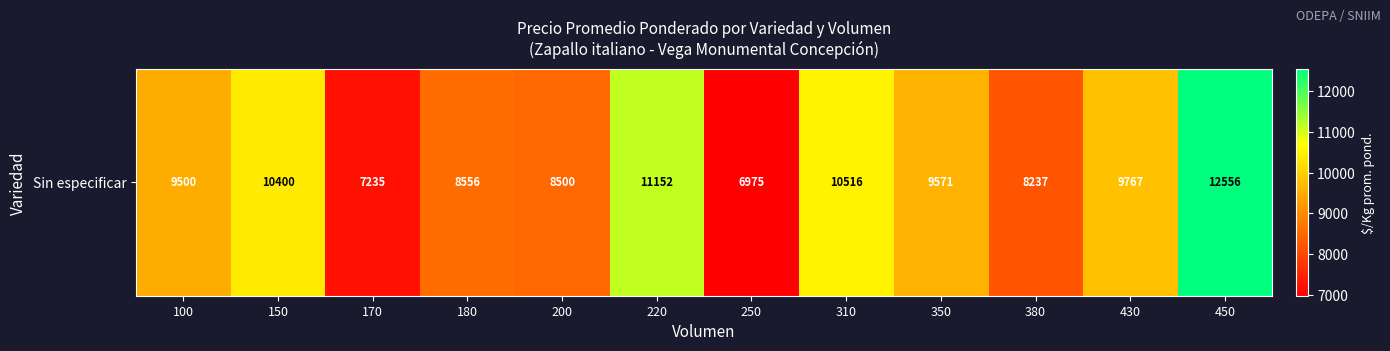

What is the difference between the maximum and second lowest values?

5321